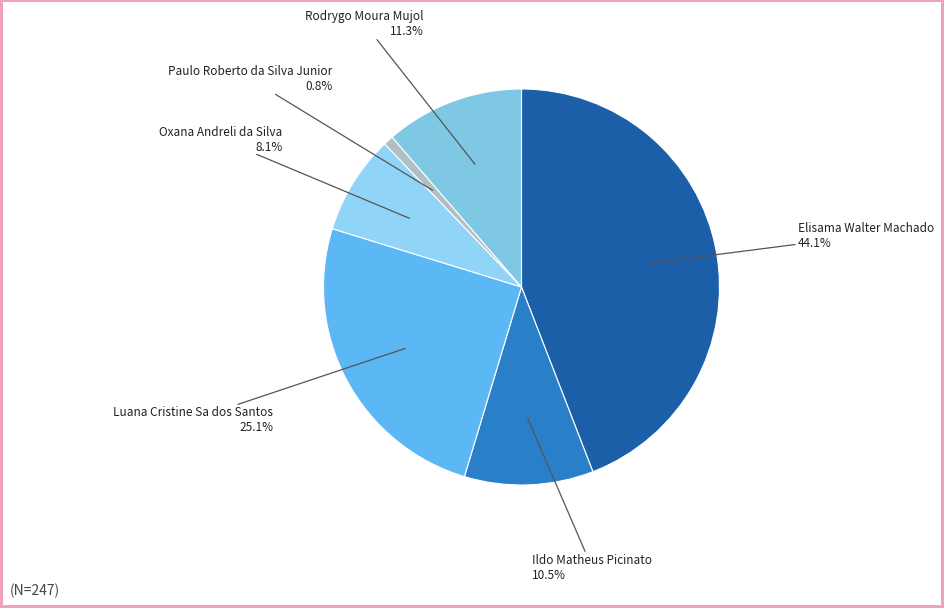

Is Ildo Matheus Picinato the majority of the pie?

No